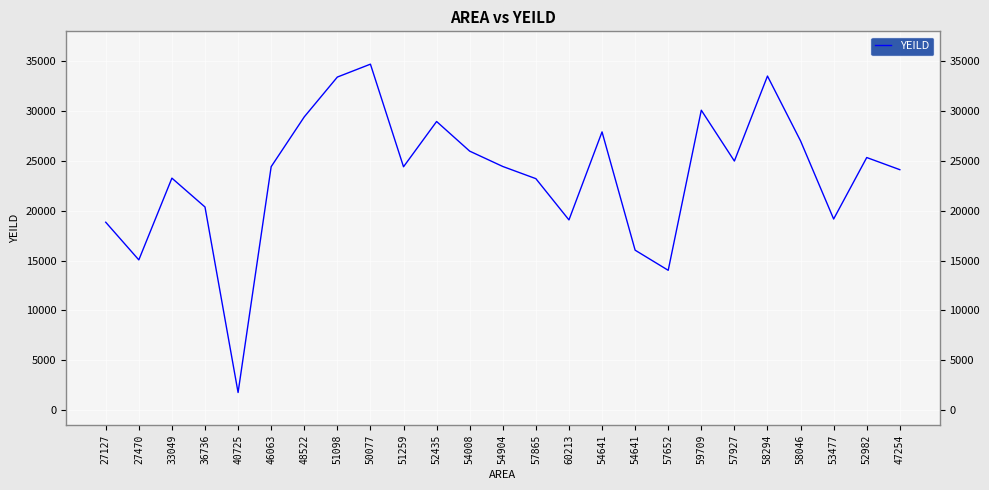

Reading left to right, what are all the values shown in this chart?

18856	15078	23281	20385	1769	24431	29428	33424	34718	24420	28964	25990	24451	23229	19089	27922	16052	14033	30097	24997	33525	27016	19180	25349	24130